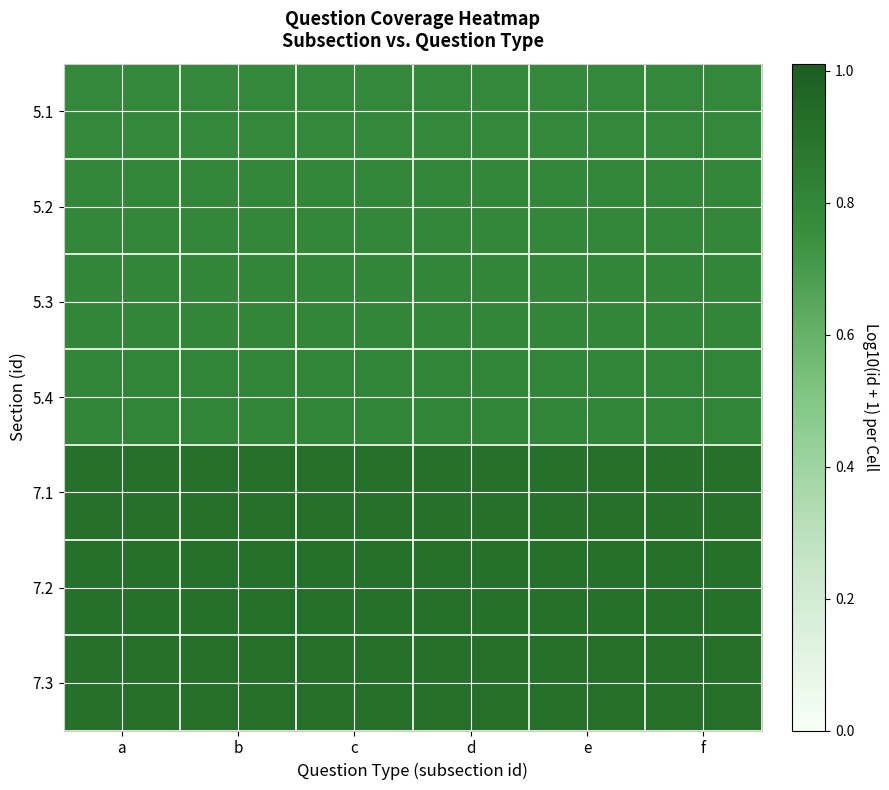

How many series are shown in this chart?

7